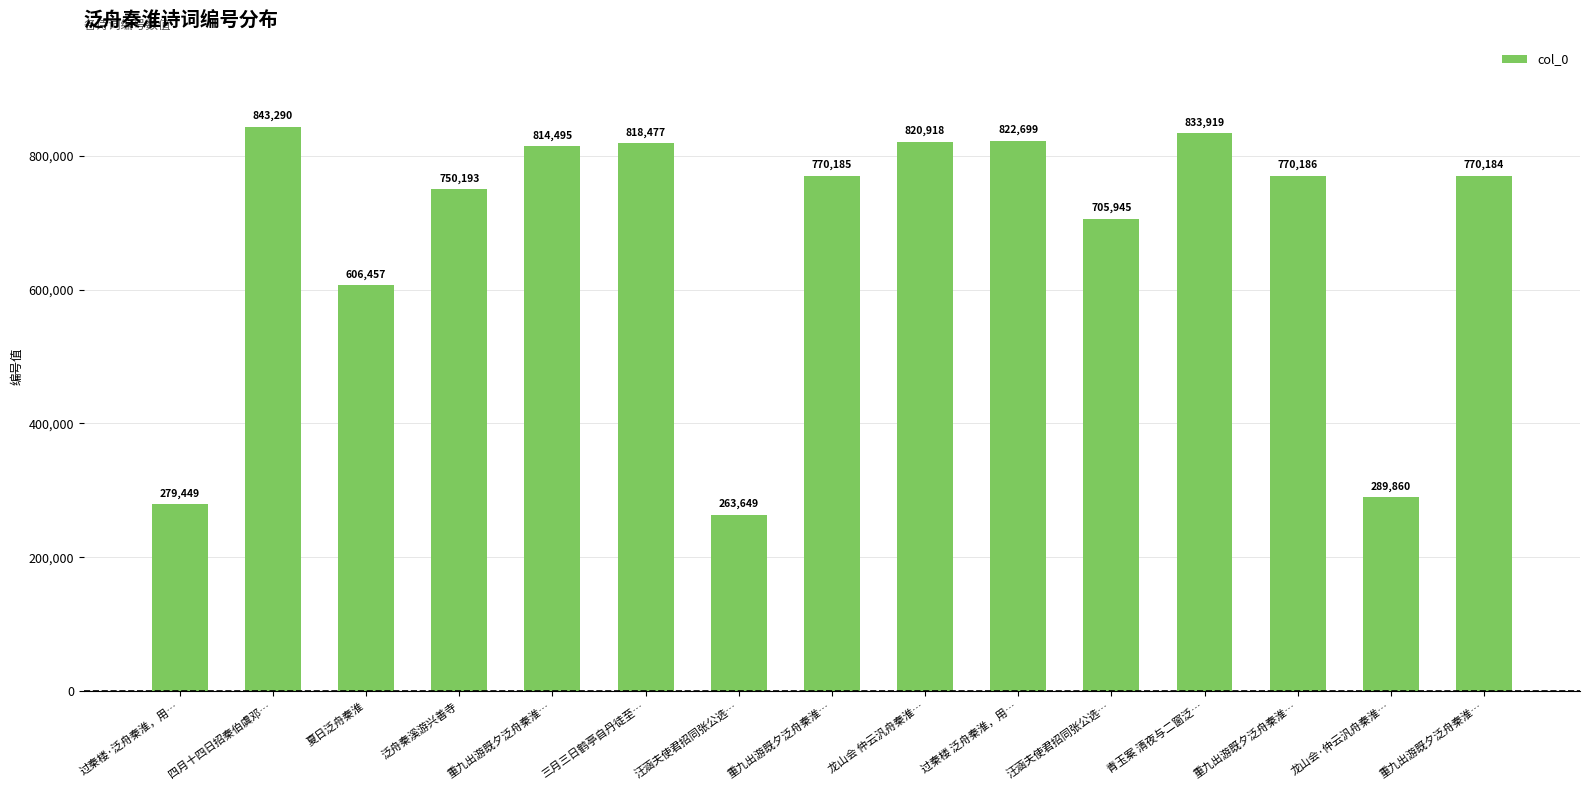

Reading right to left, what are all the values shown in this chart?

重九出游既夕泛舟秦淮…=770184	龙山会·仲云汎舟秦淮…=289860	重九出游既夕泛舟秦淮…=770186	青玉案 清夜与二窗泛…=833919	汪涵夫使君招同张公选…=705945	过秦楼 泛舟秦淮，用…=822699	龙山会 仲云汎舟秦淮…=820918	重九出游既夕泛舟秦淮…=770185	汪涵夫使君招同张公选…=263649	三月三日鹤亭自丹徒至…=818477	重九出游既夕泛舟秦淮…=814495	泛舟秦溪游兴善寺=750193	夏日泛舟秦淮=606457	四月十四日招秦伯虞邓…=843290	过秦楼·泛舟秦淮，用…=279449